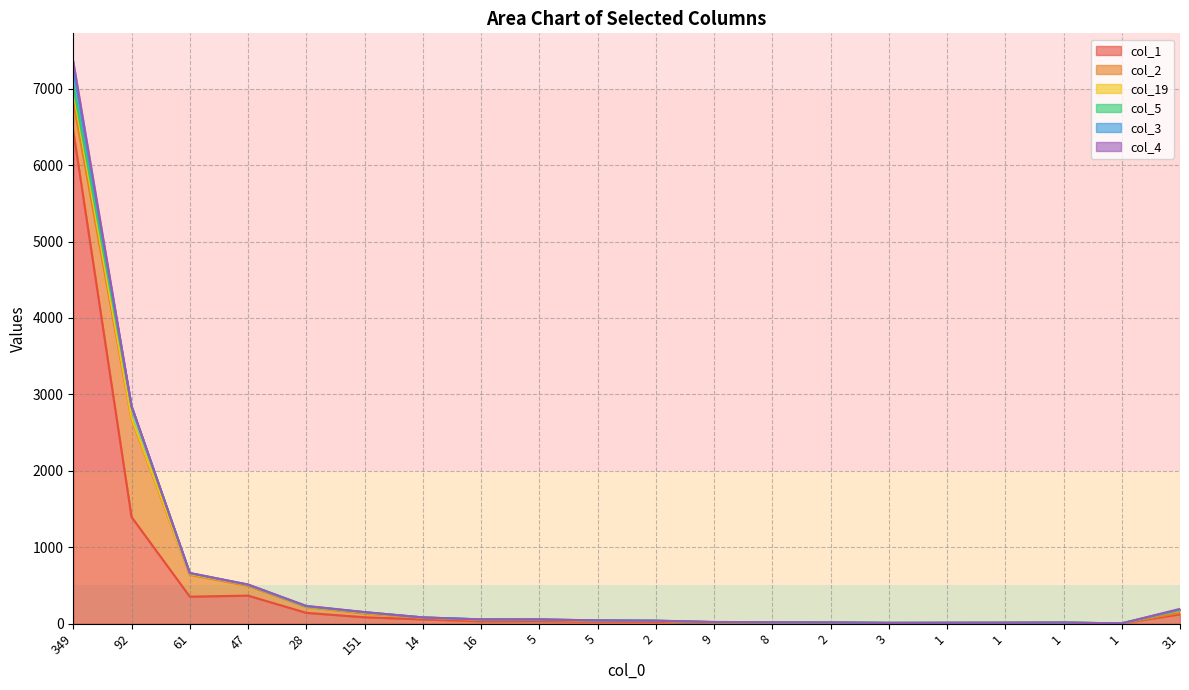

True or false: col_1 and col_5 cross at least once.

False